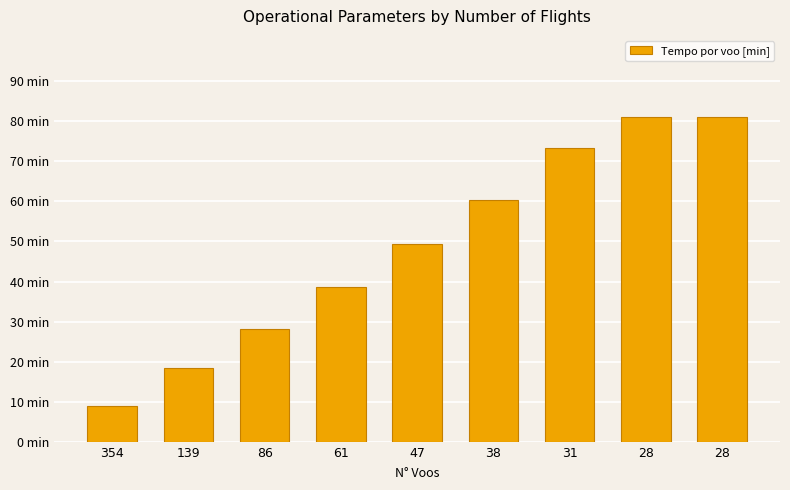

What is the difference between the values at 47 and 38?

11.0